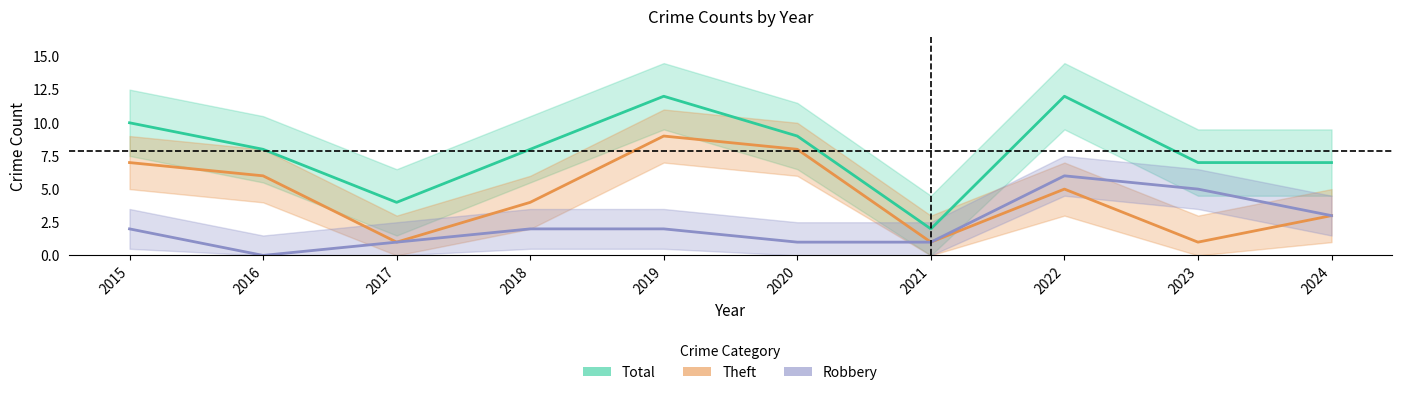

What is the difference between the highest and lowest values at 2017?

3